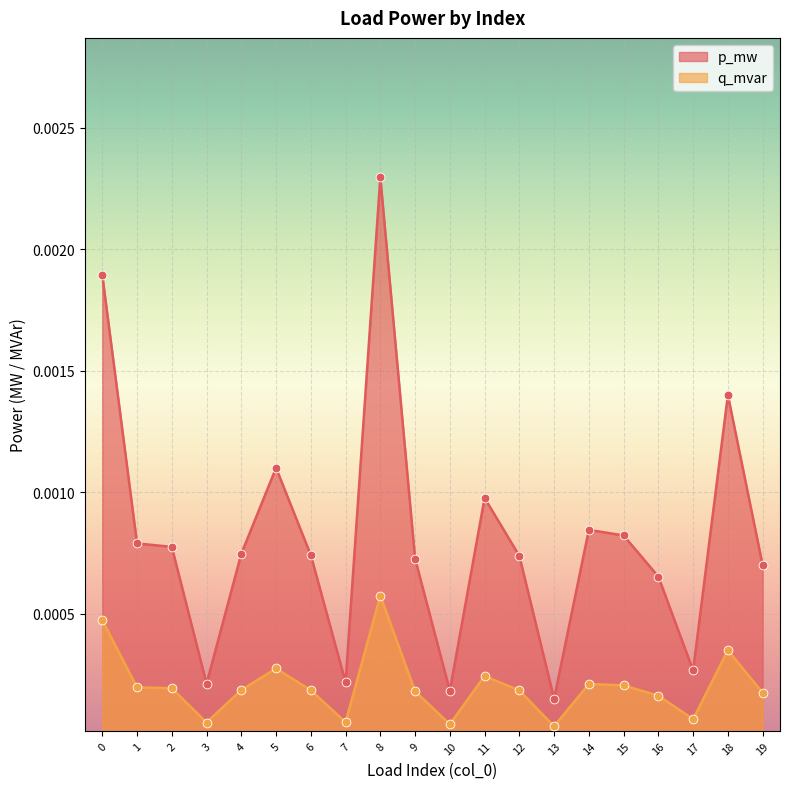

Which series has the widest spread of values?

p_mw